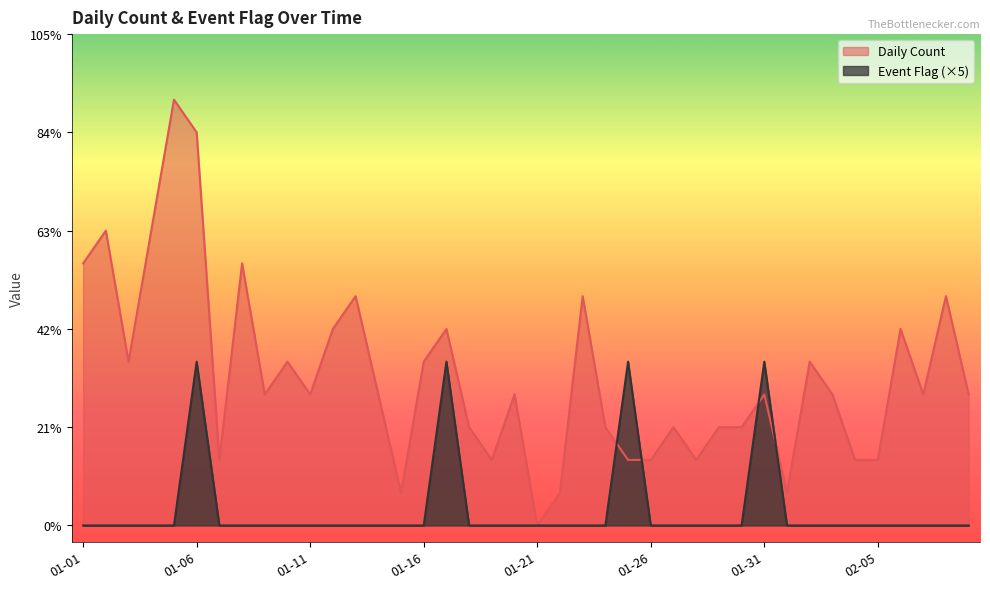

At which category is the sum across all series the highest?

01-06